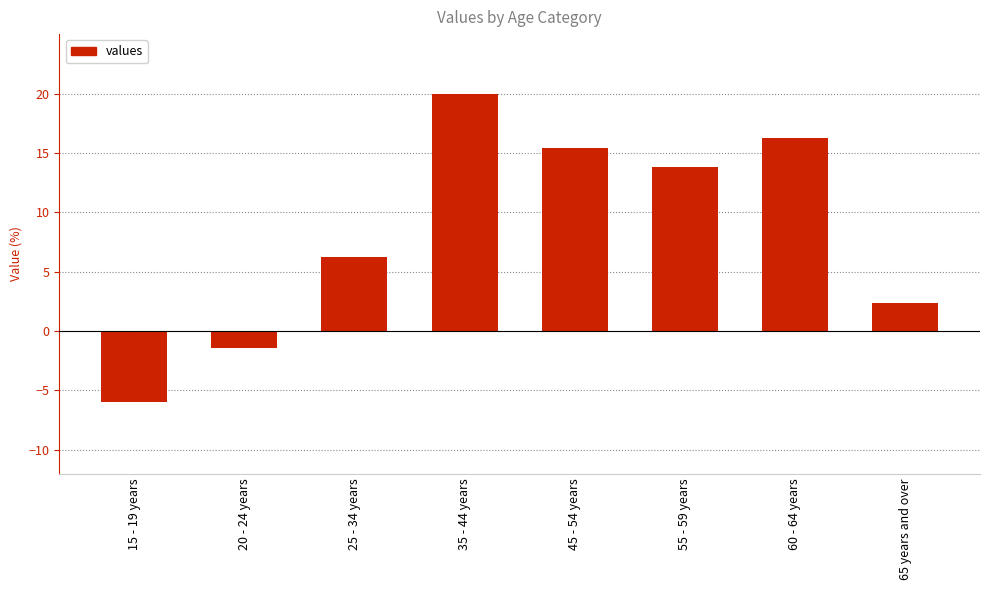

What is the value of the 8th bar from the left?

2.4